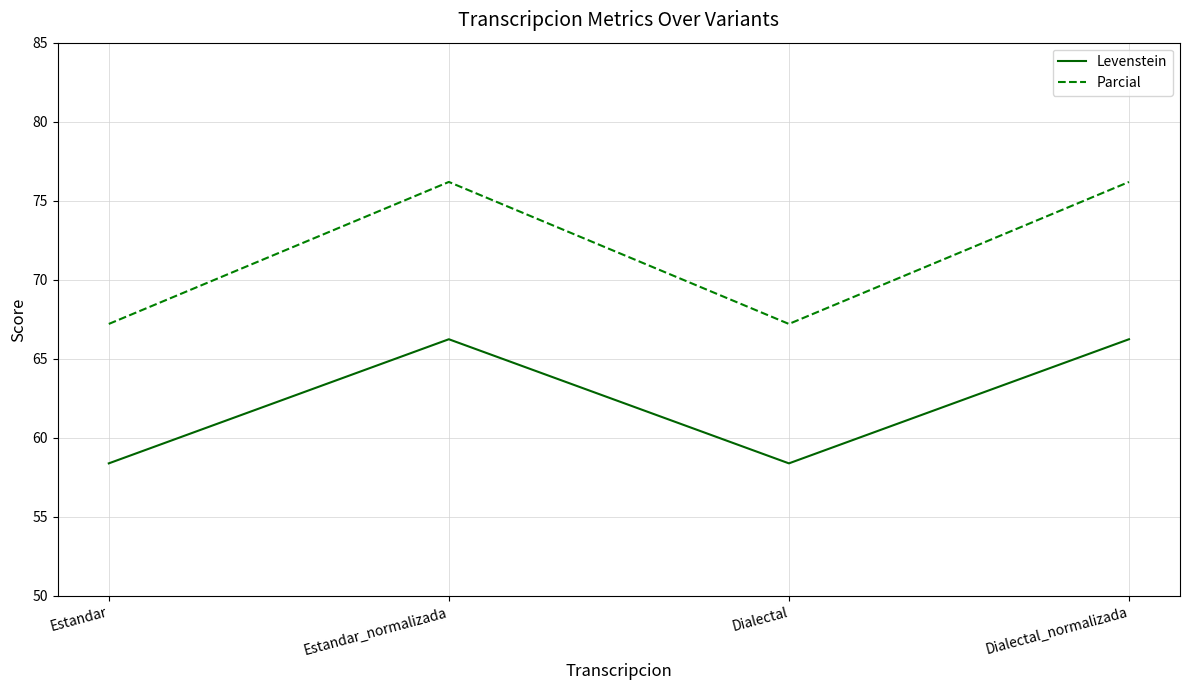

Does the chart have visible grid lines?

Yes